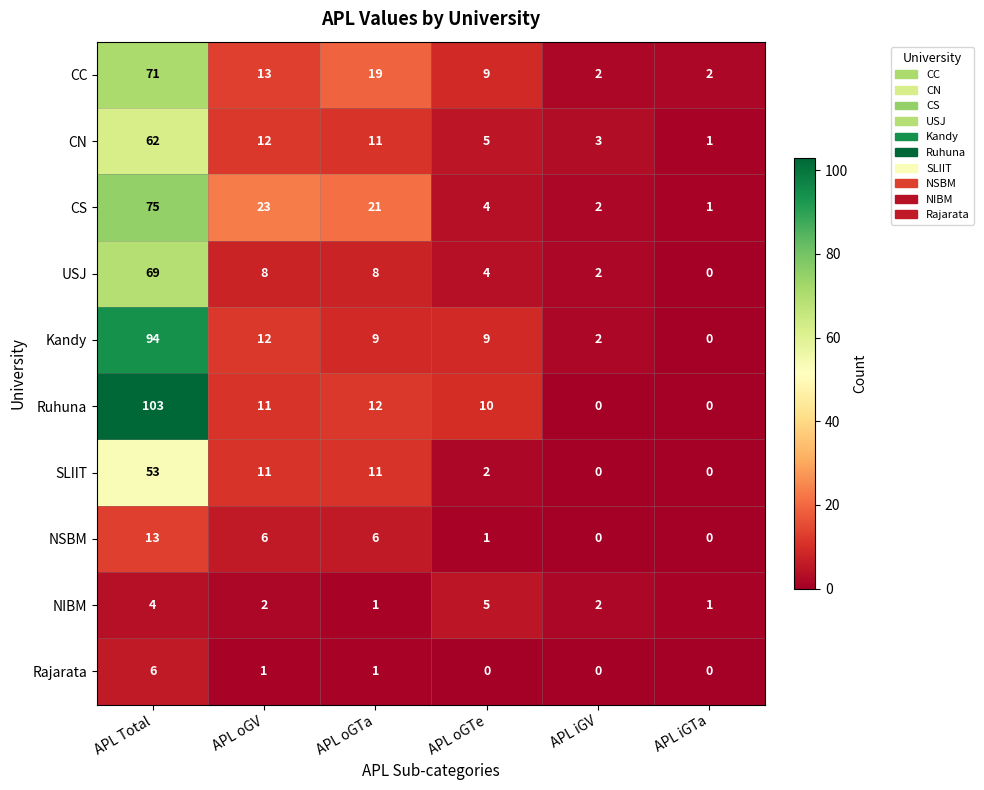

Is it true that CC equals 16 at APL oGTe?

False